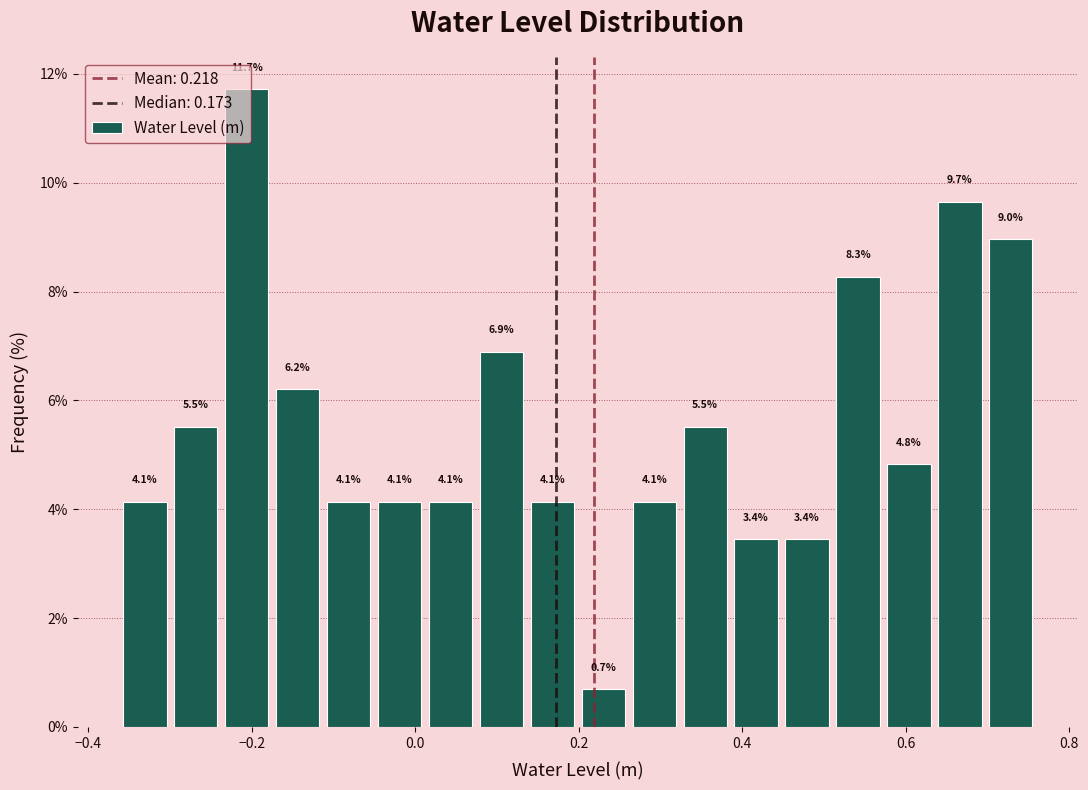

Around what value on the x-axis is the tallest bar? Give the approximate position of its centre, as read against the axis.

-0.20